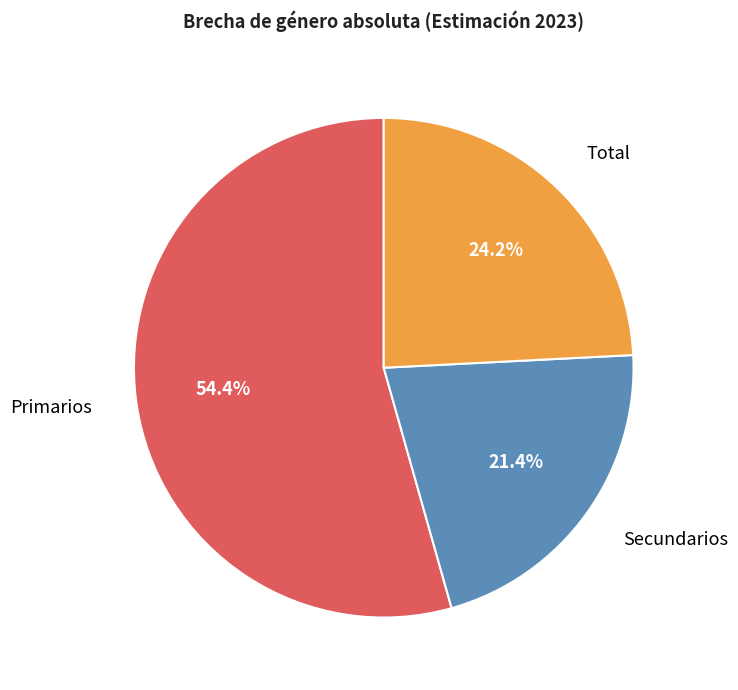

Which has a higher value, Total or Primarios?

Primarios